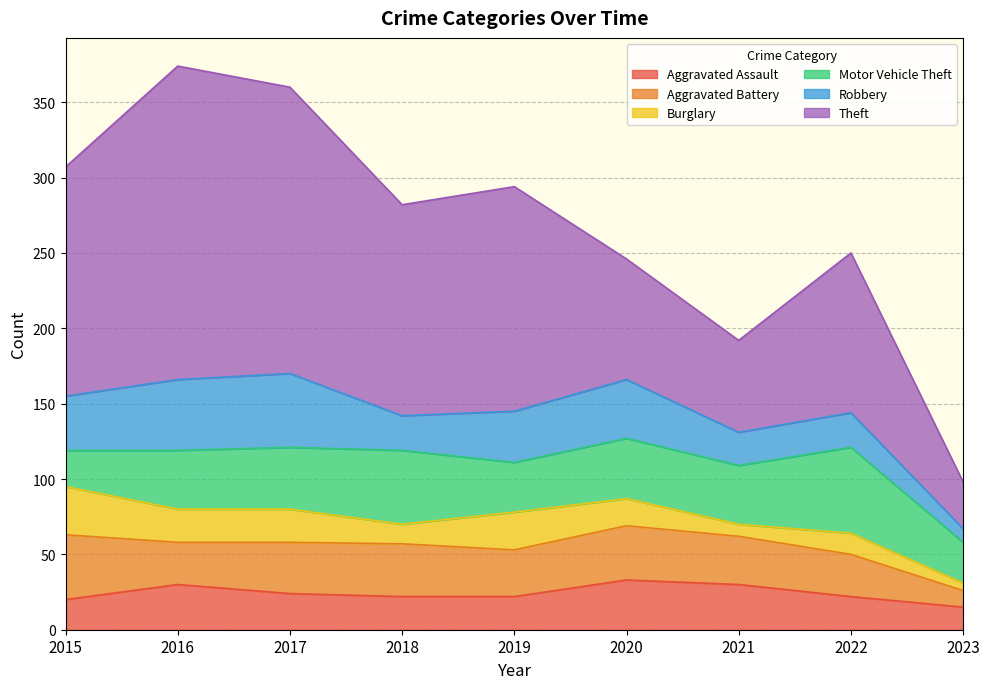

At which label does Robbery reach its minimum?

2023